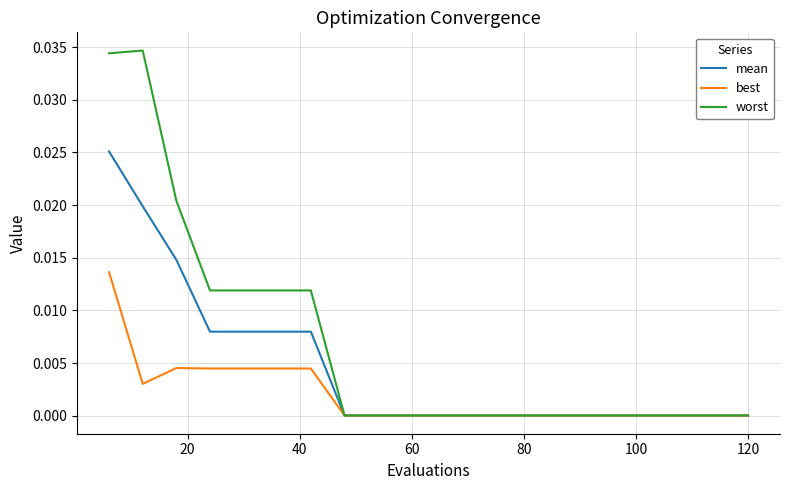

Count the number of categories in the chart.

20